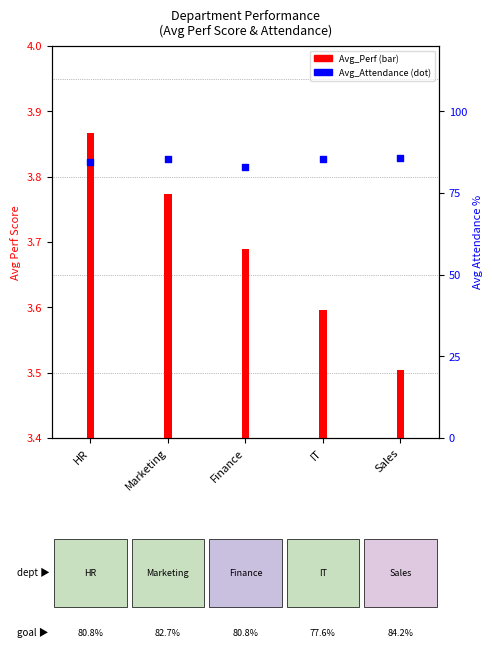

At how many categories does at least one series exceed 33?

5